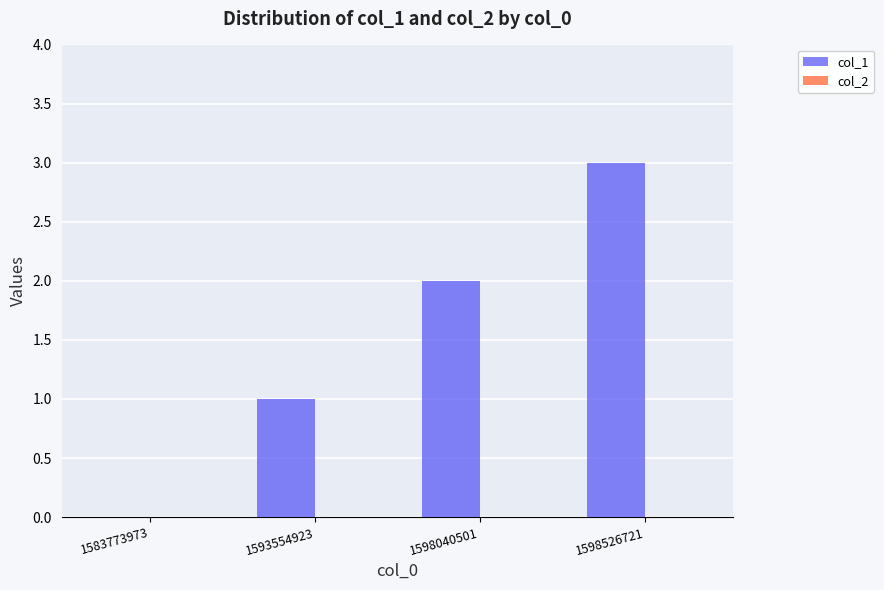

Which category has the highest value across all series?

1598526721